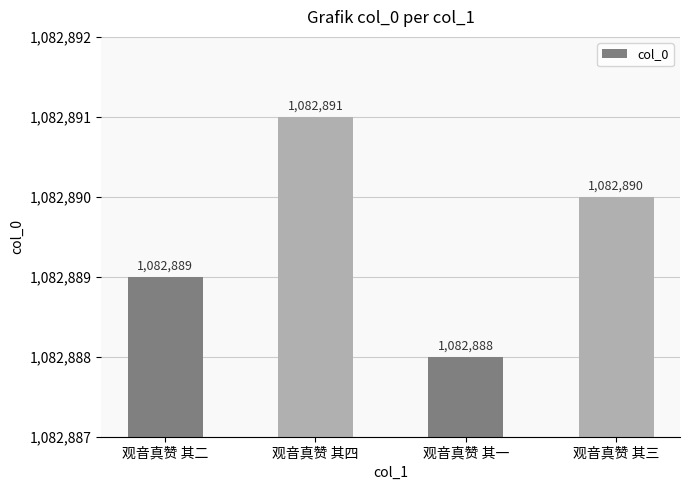

What is the difference between the second highest and minimum values?

2